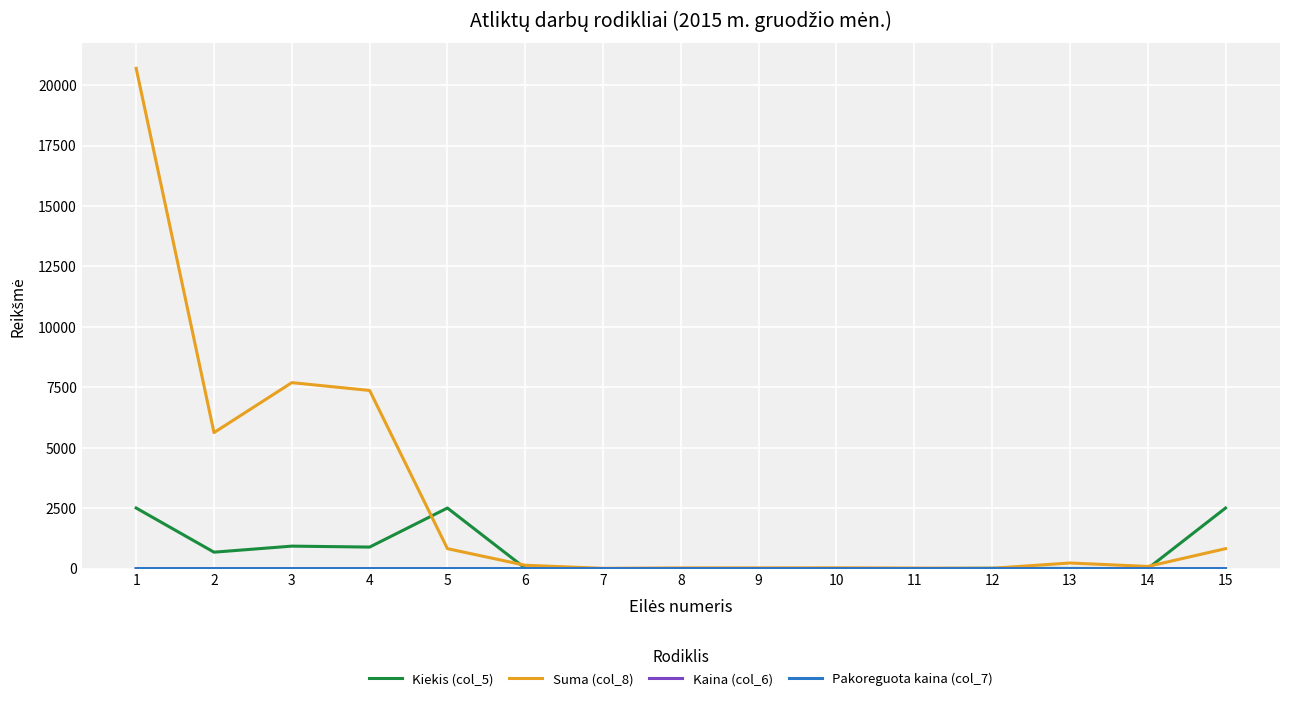

Which series has the largest range (max minus min)?

Suma (col_8)